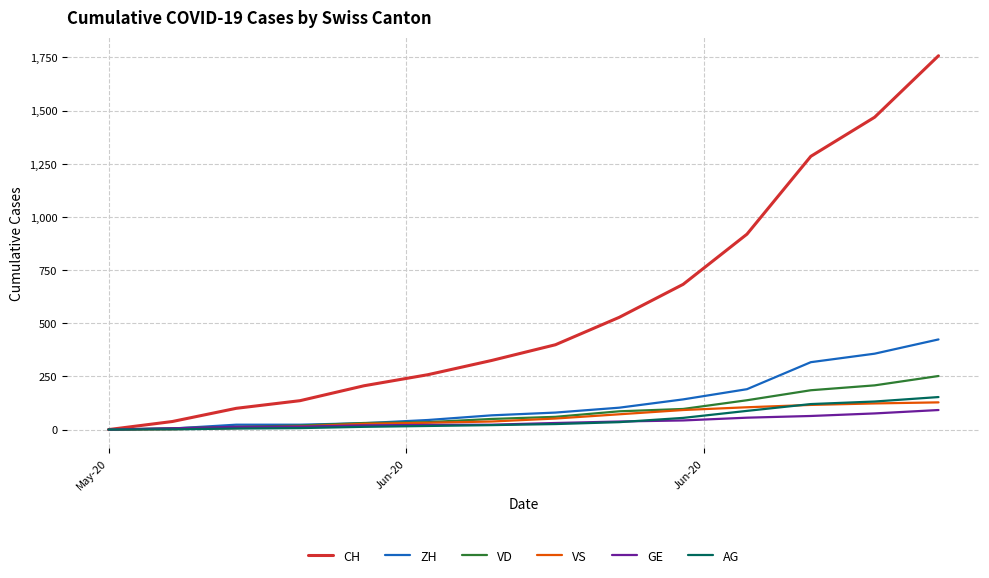

Does the chart have visible grid lines?

Yes